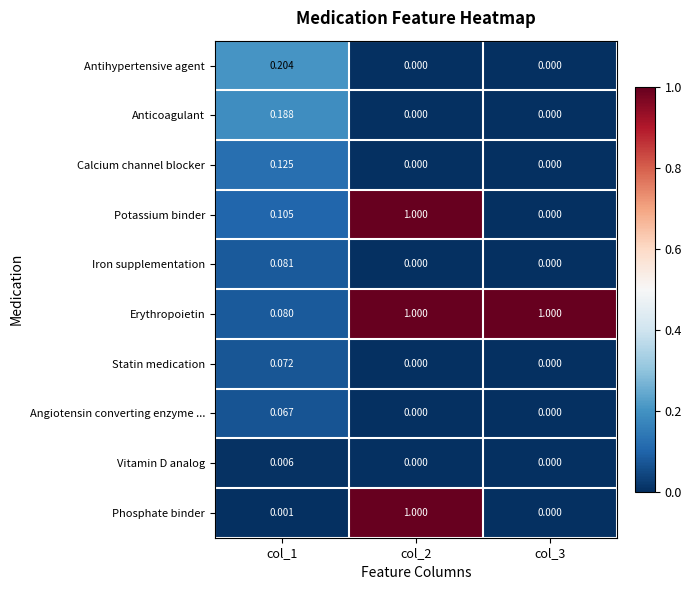

Is the value of Erythropoietin at col_2 greater than the value of Calcium channel blocker at col_1?

Yes